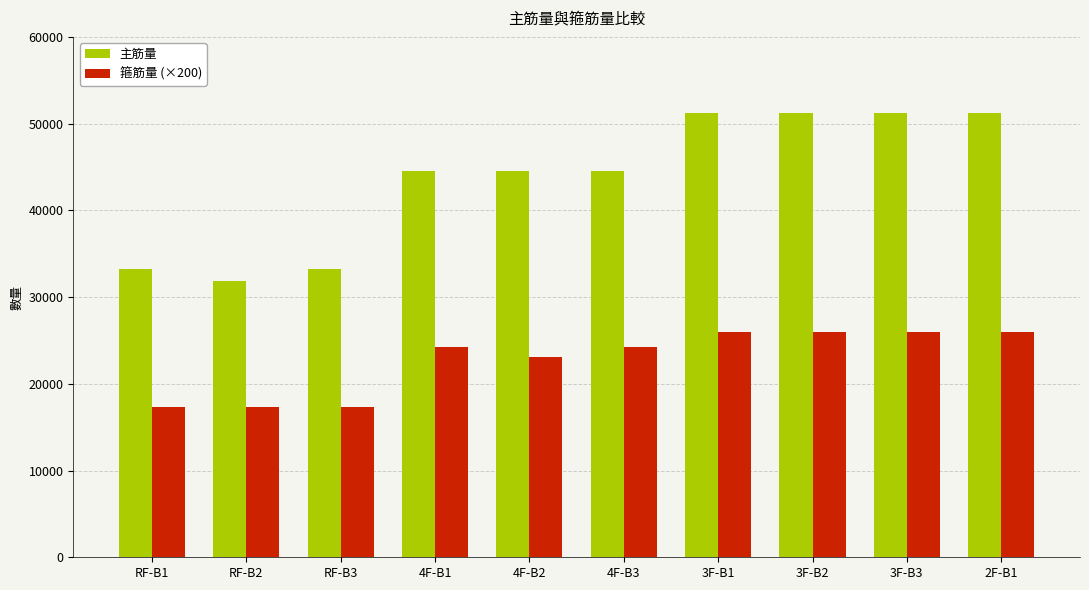

How many categories are shown in the chart?

10